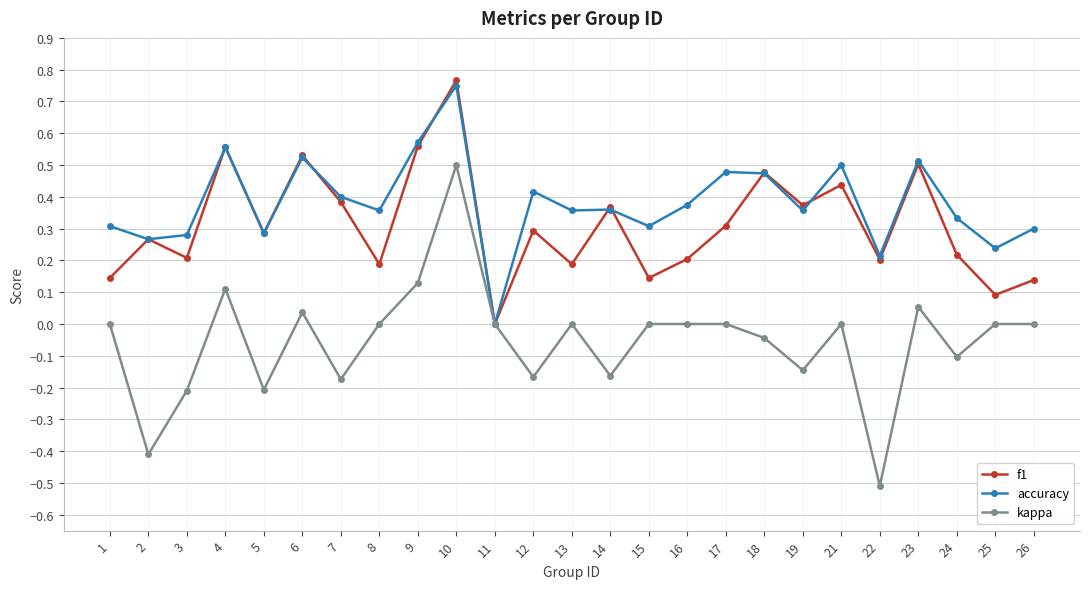

Is the value of kappa at 26 greater than the value of accuracy at 16?

No